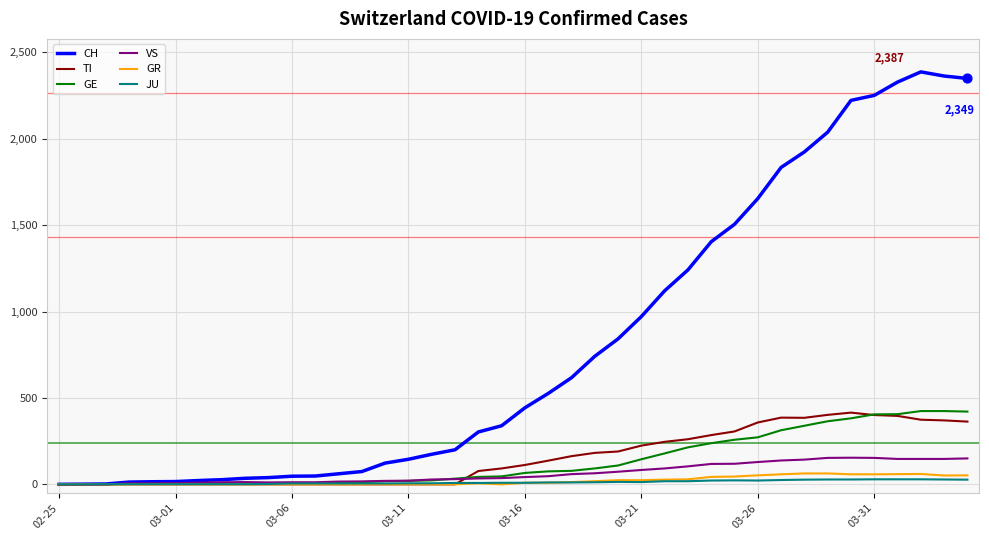

What is the maximum value for CH?

2387